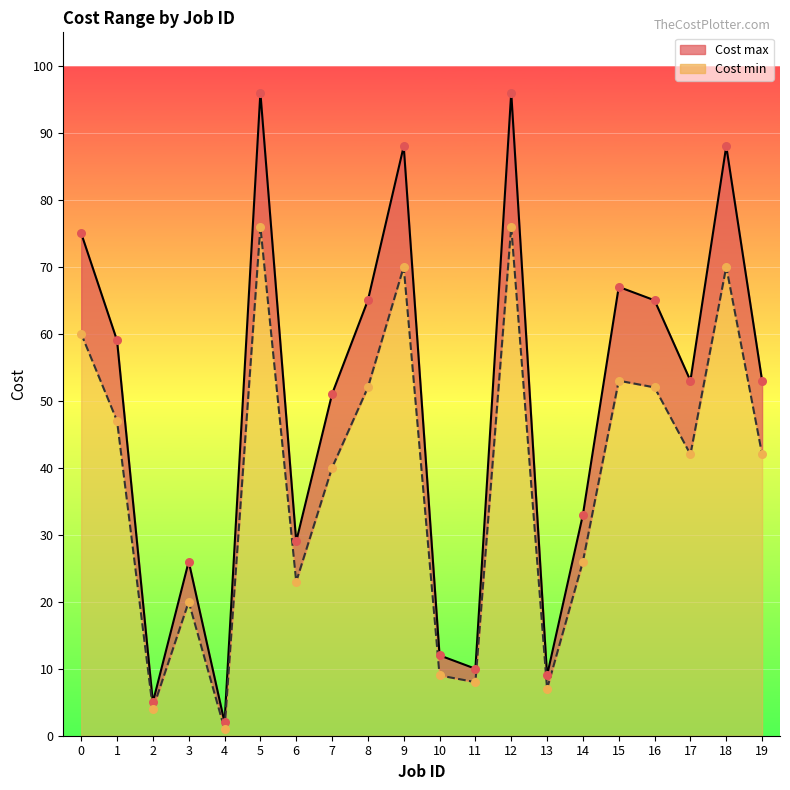

Which series reaches the minimum Y coordinate?

Cost min